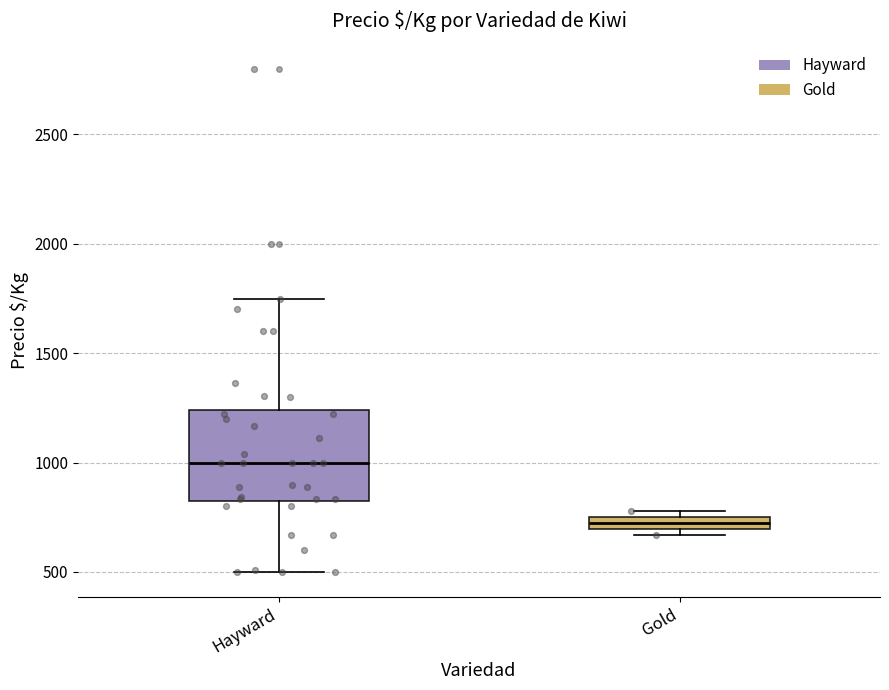

Comparing the boxes themselves (not the whiskers), which one is the tallest?

Hayward